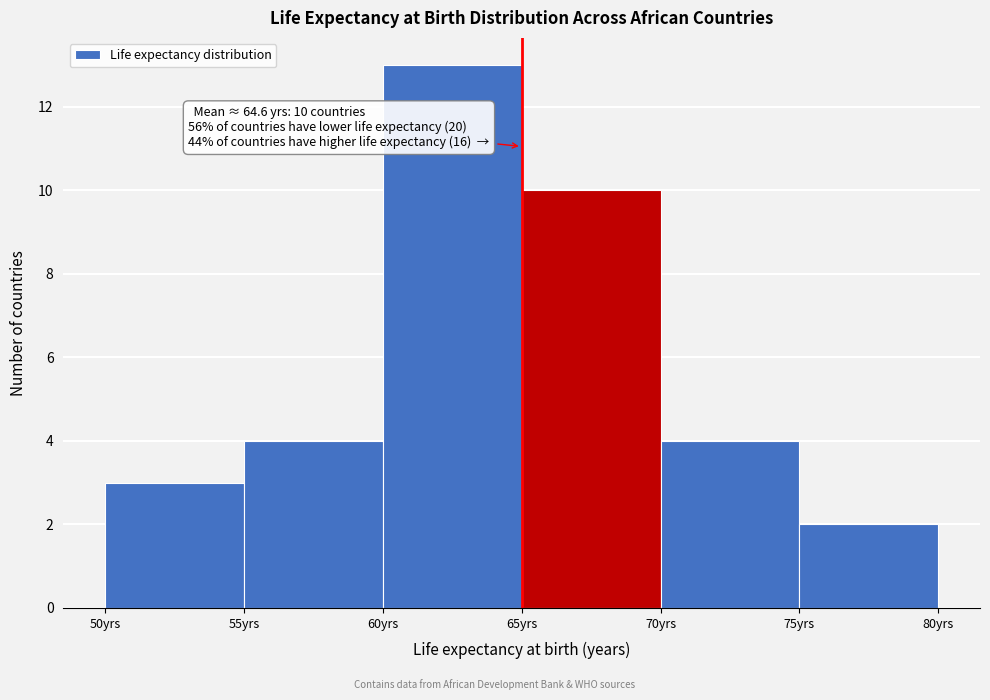

Which range on the x-axis has the tallest bar?

60 to 65